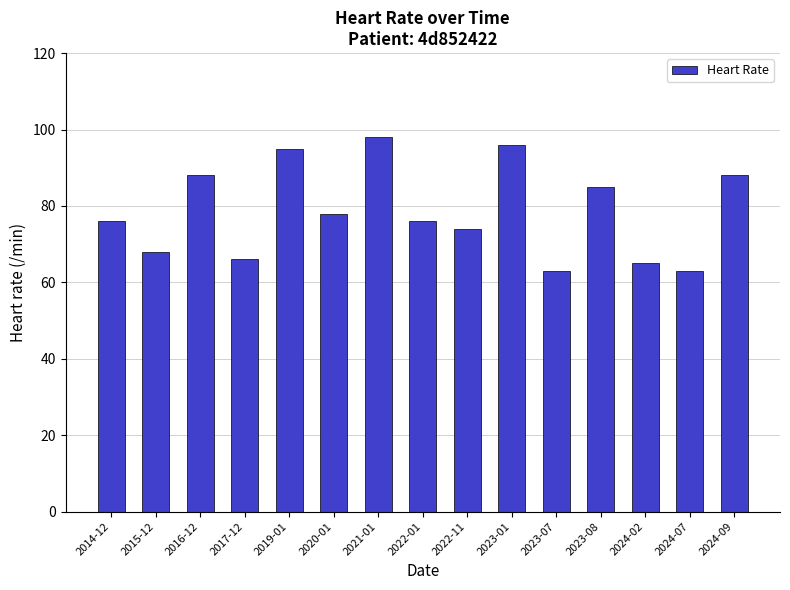

Is it true that the value at 2017-12 is 18?

False